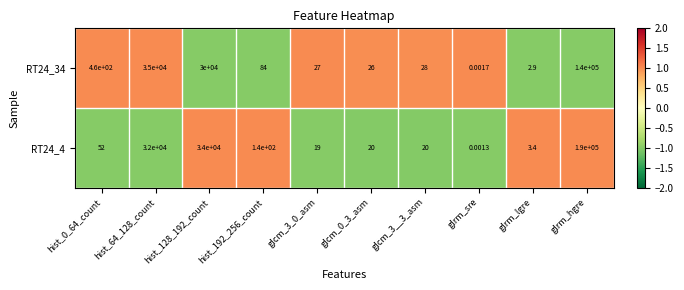

What is the maximum value shown in the chart?

190000.0